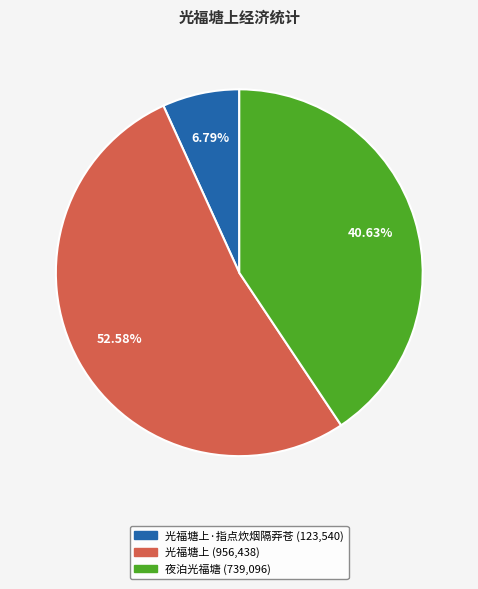

Does any single category account for the majority?

Yes